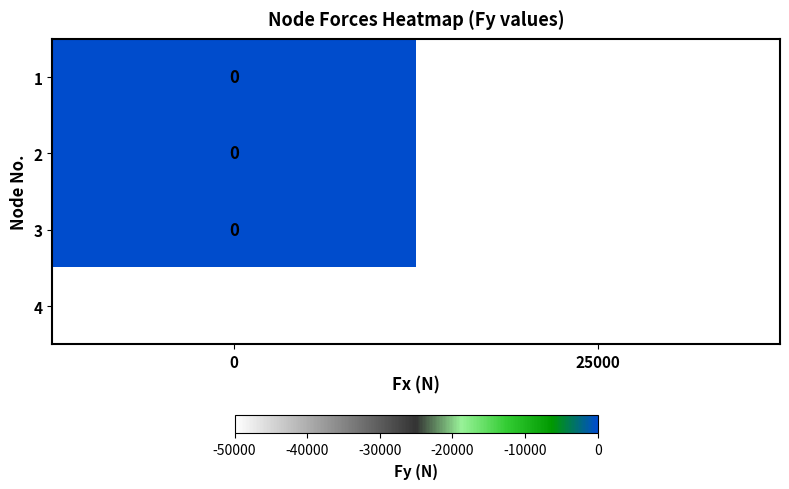

Between 0 and 25000, which is larger?

25000